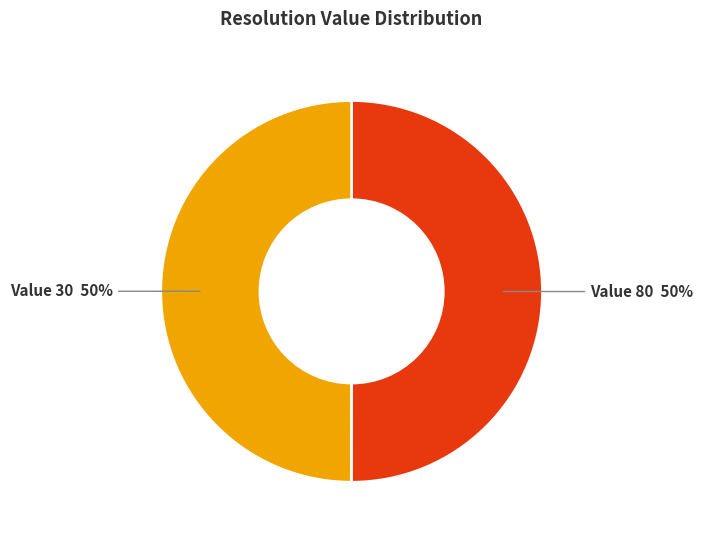

True or false: Value 80 50% accounts for 58% of the total.

False